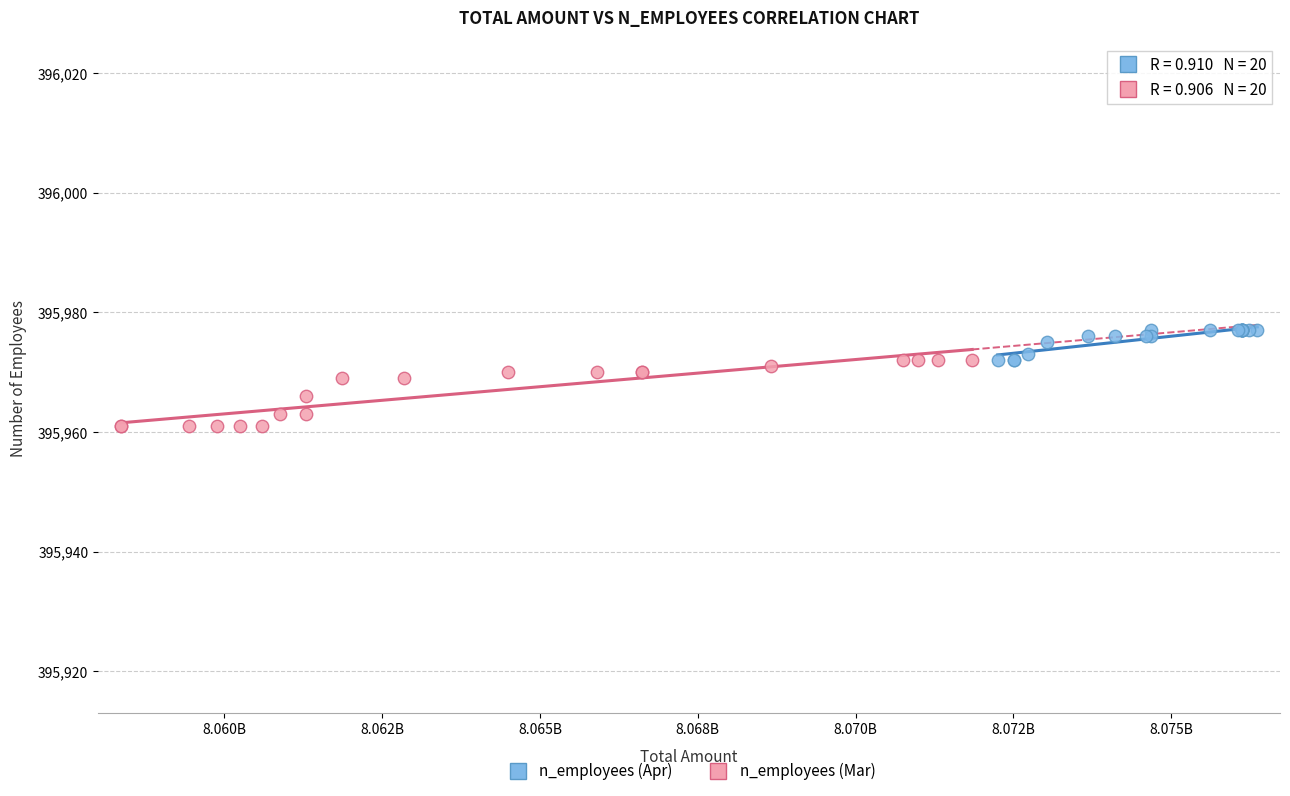

Which series has the widest spread of Y values?

n_employees (Mar)